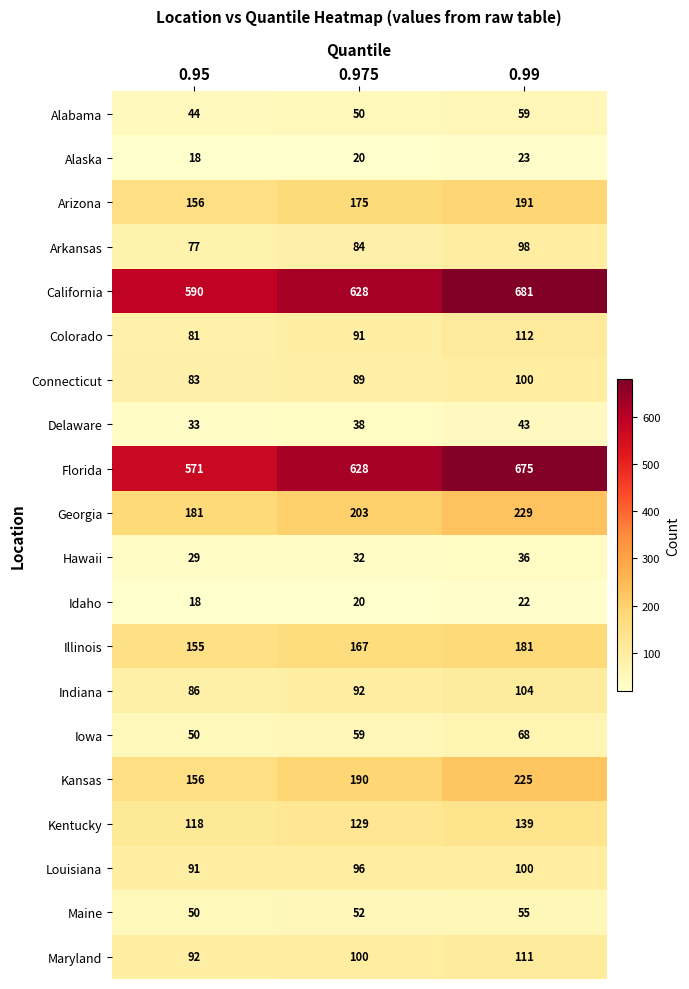

What is the difference between the second highest and minimum values in the Indiana series?

6